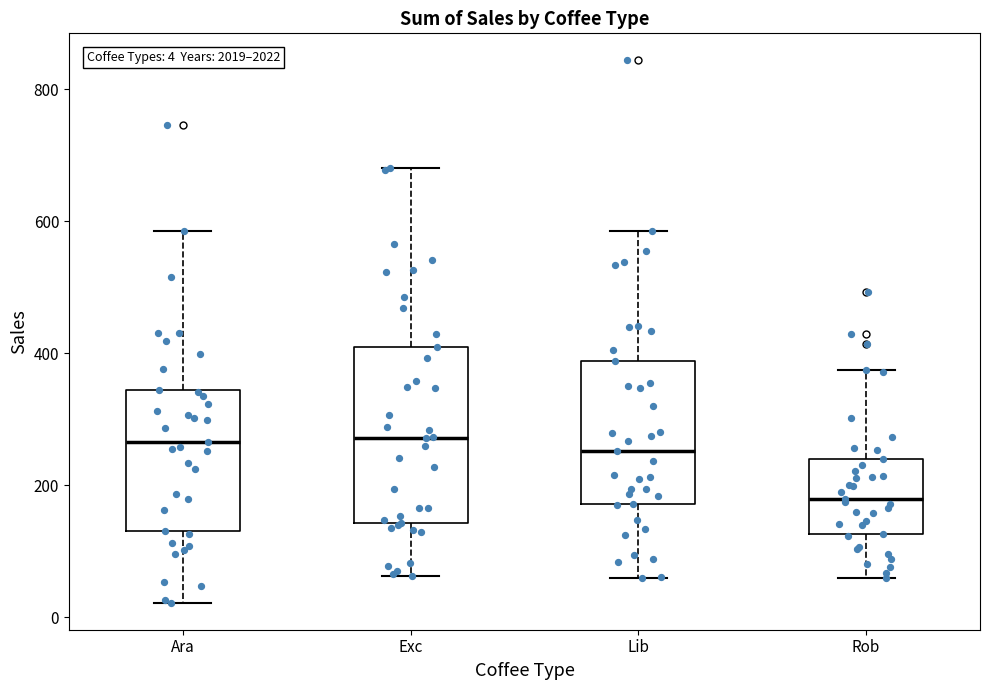

Which box is the tallest, from its lower edge to its upper edge?

Exc